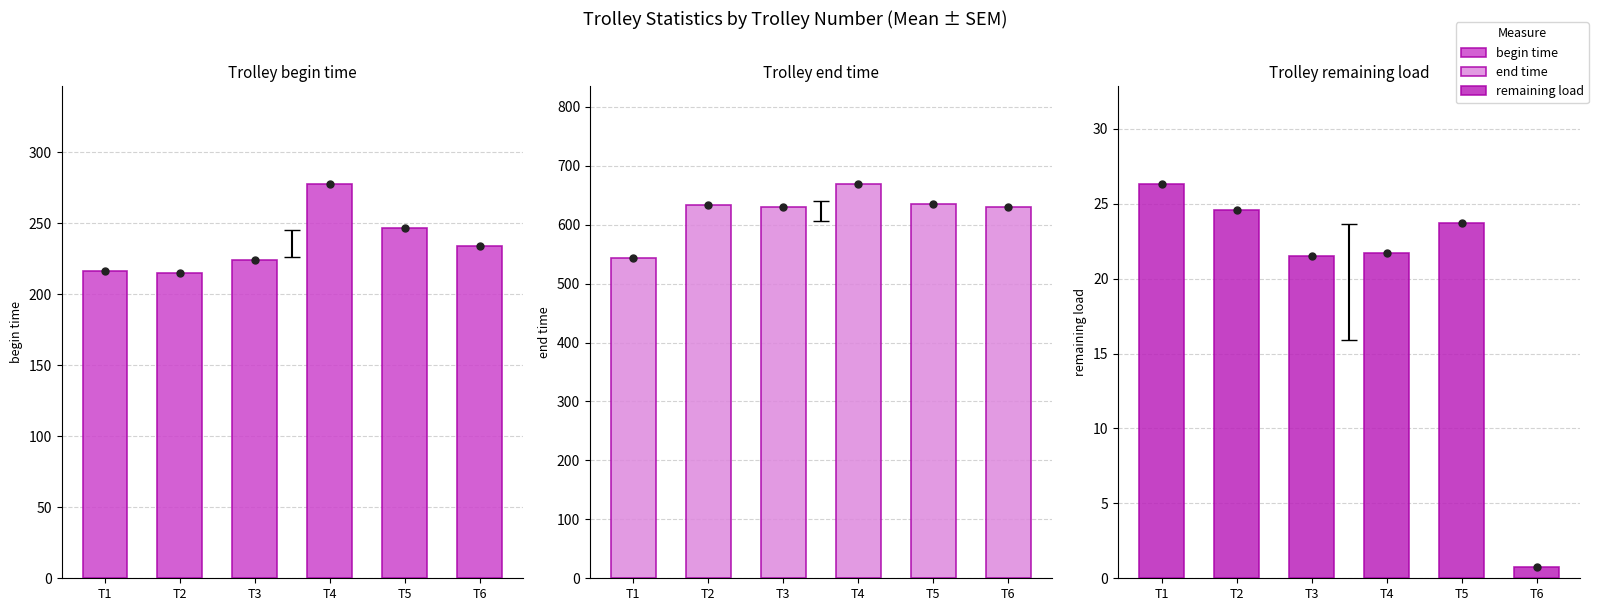

Which series contains the lowest Y value?

remaining load